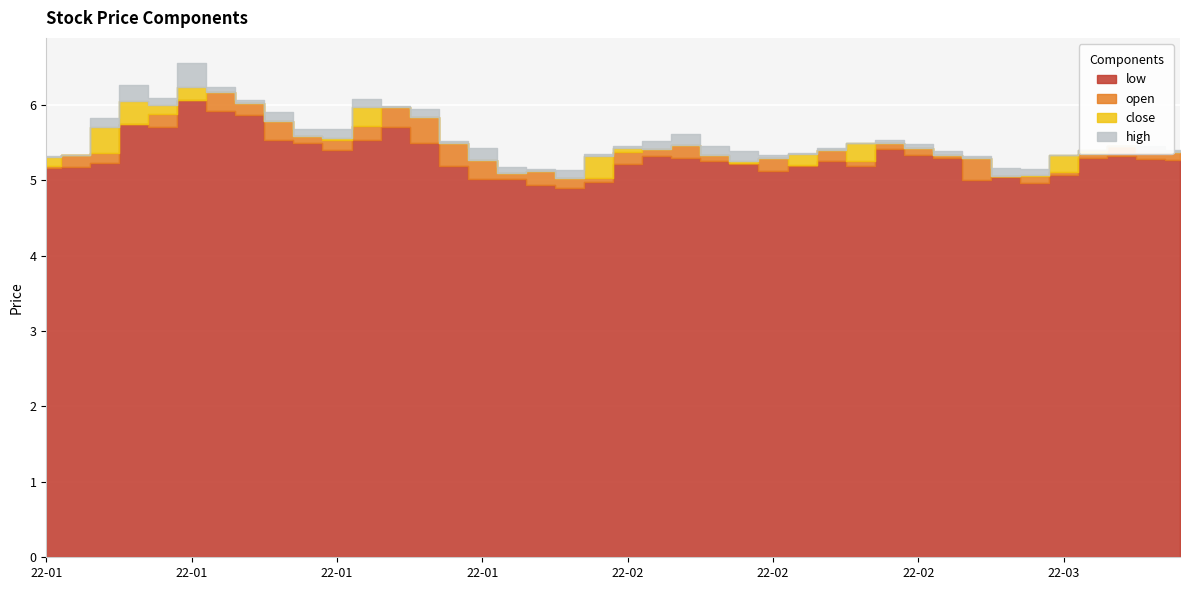

Where is open nearest to the value 5?

2022-01-28